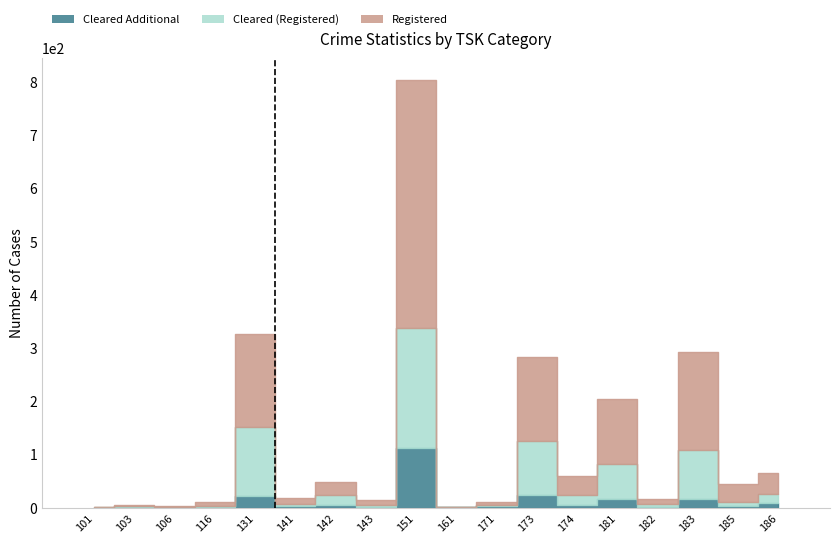

What is the difference between the maximum and minimum values in the Registered series?

465